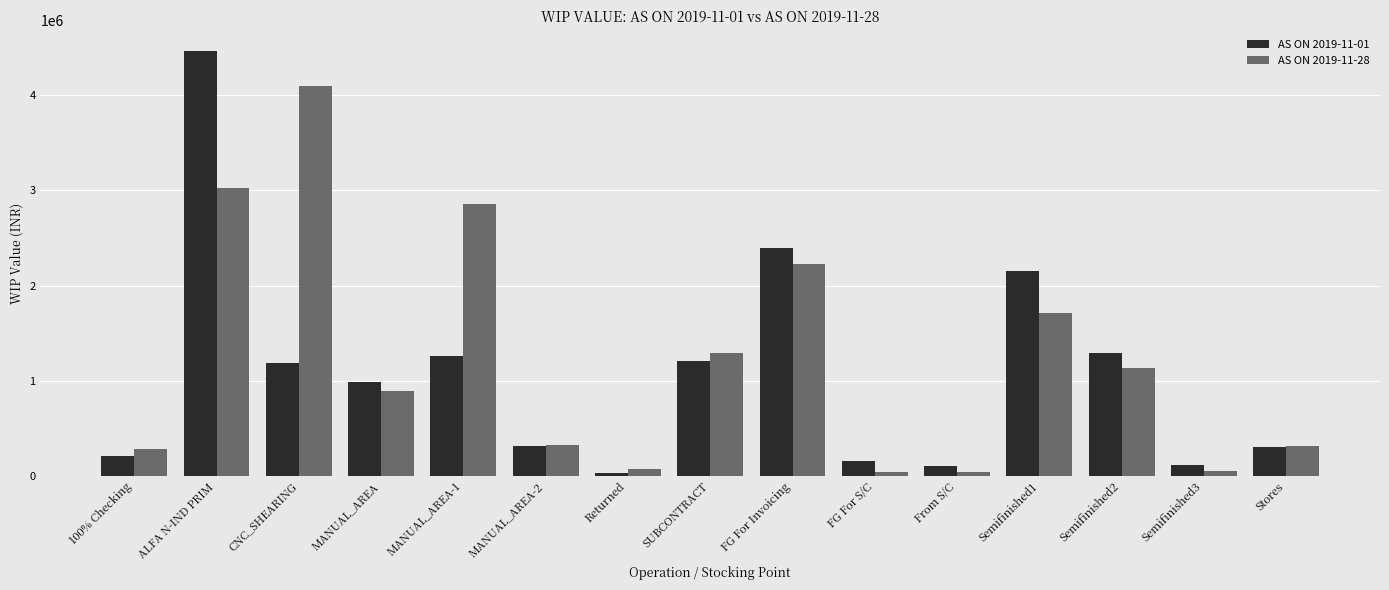

How many groups of bars are there?

15